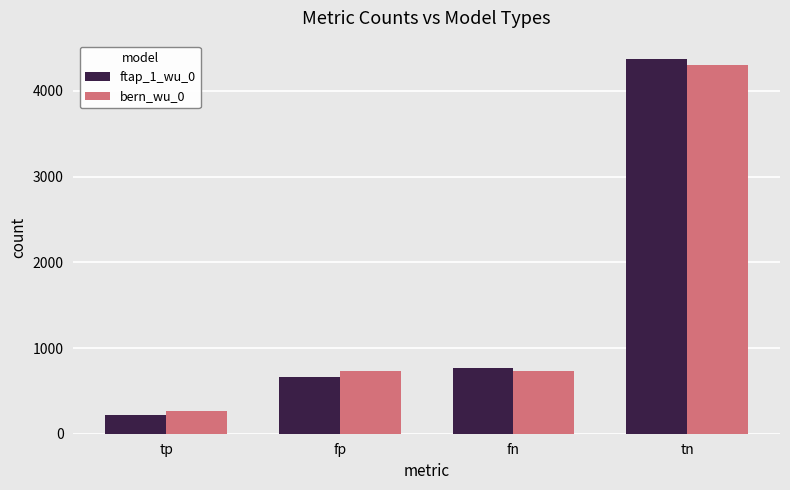

Between tp and fp, which series saw the biggest shift?

bern_wu_0